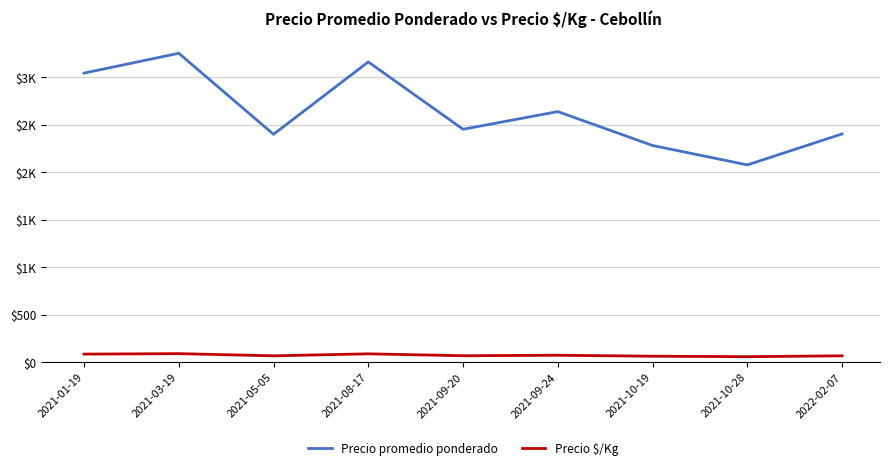

Which series has the widest spread of values?

Precio promedio ponderado